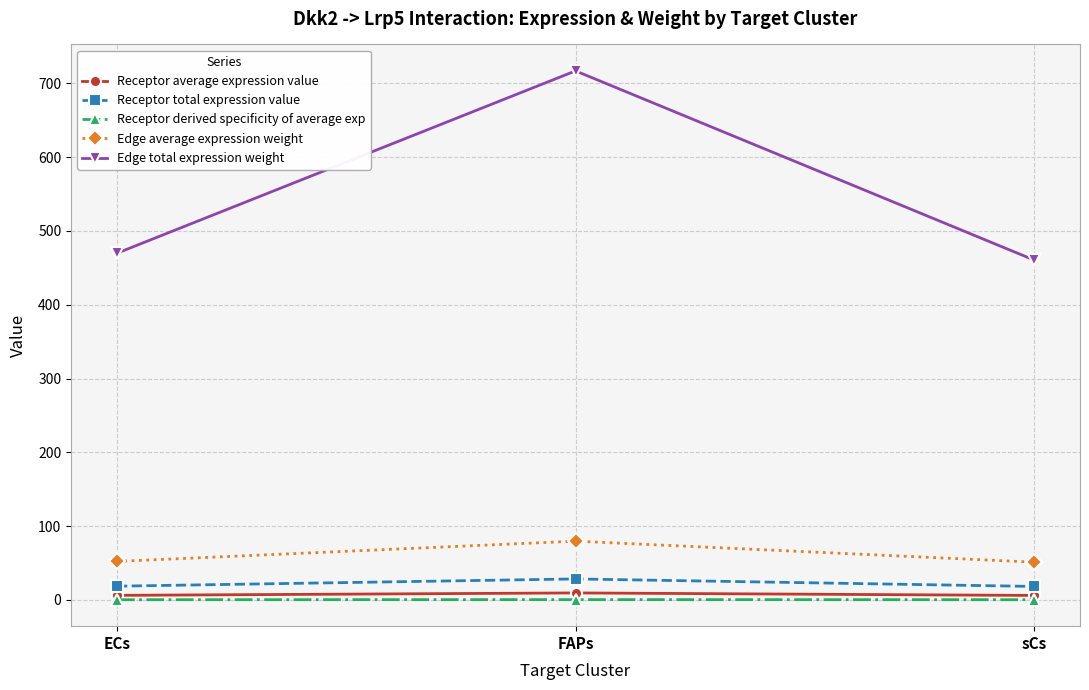

What is the value of the Receptor total expression value point at the 3rd from the left?

18.3